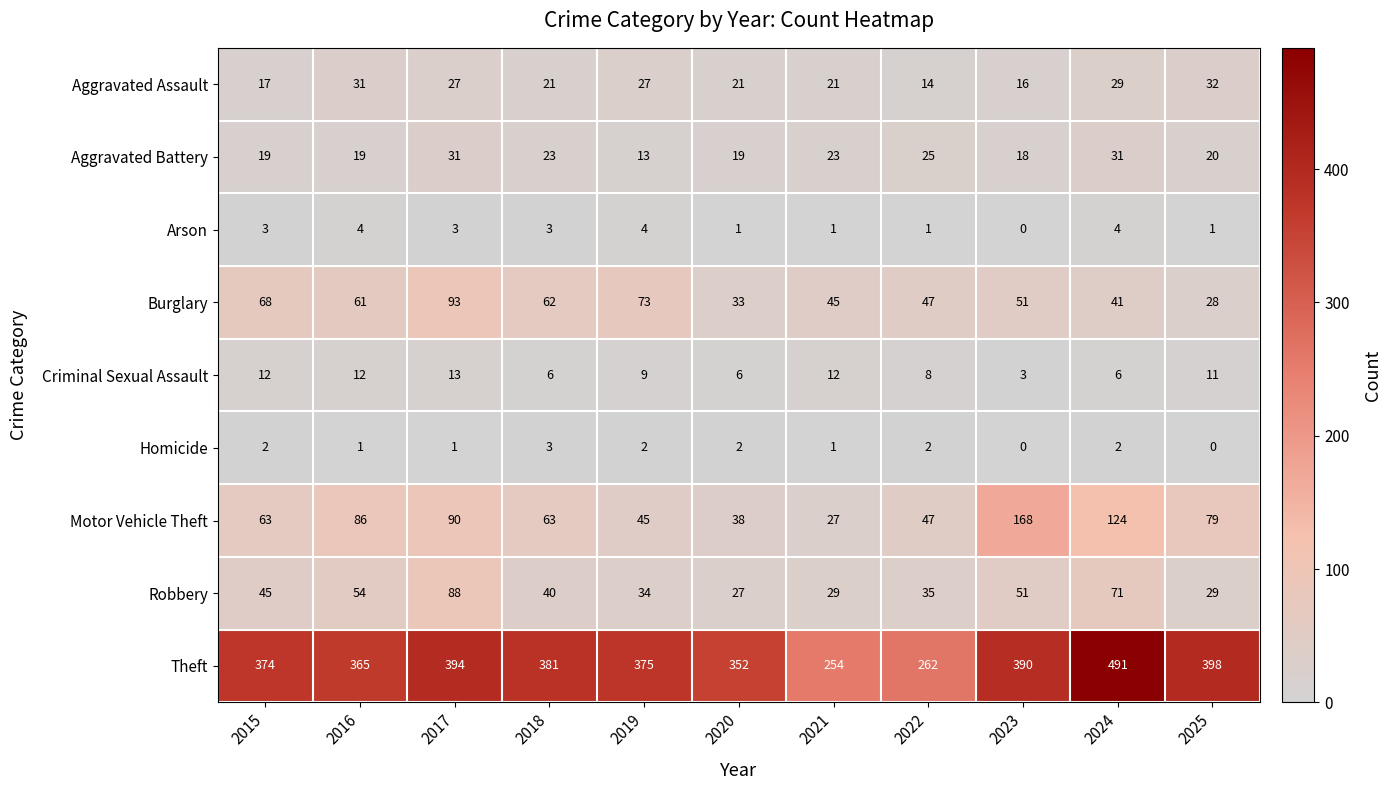

The Robbery series shows 29 at 2021. True or false?

True